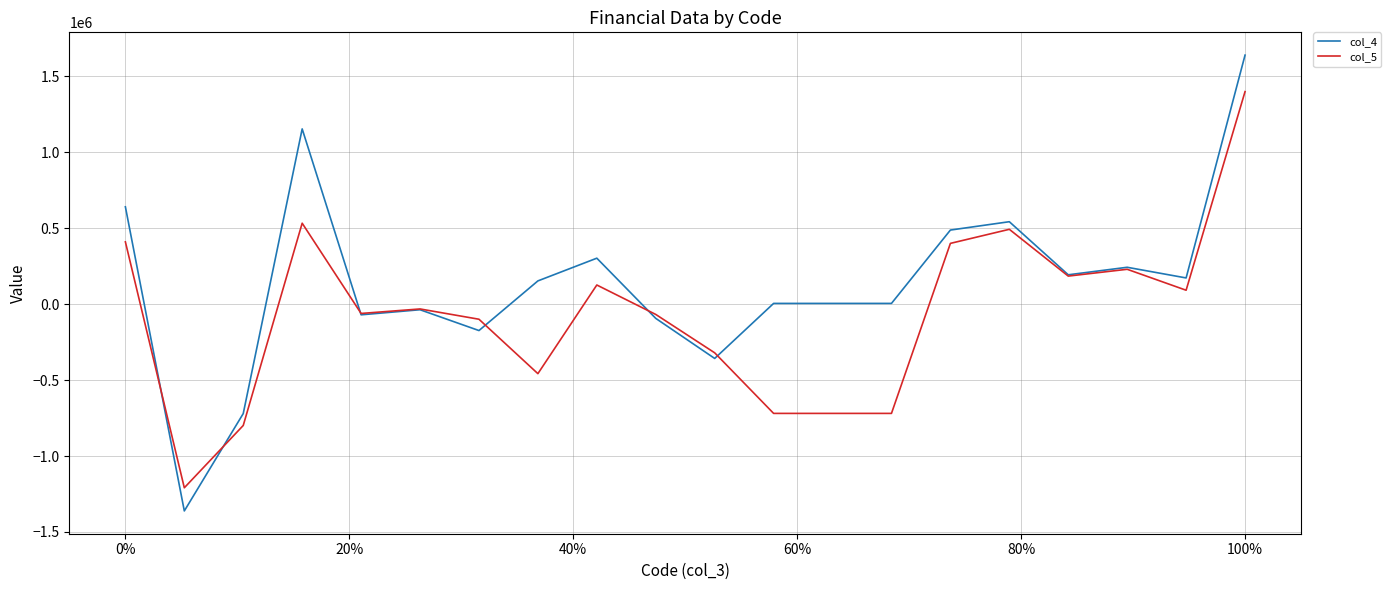

Rank the series by their average value, from highest to lowest.

col_4, col_5